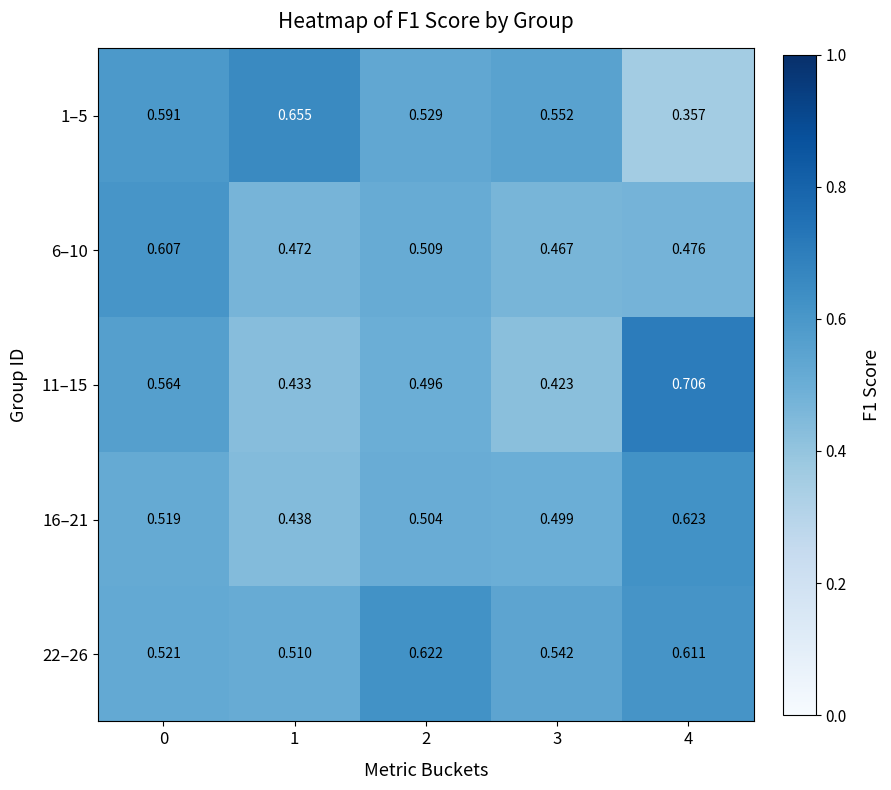

Is the value of 1–5 at 0 greater than the value of 16–21 at 4?

No